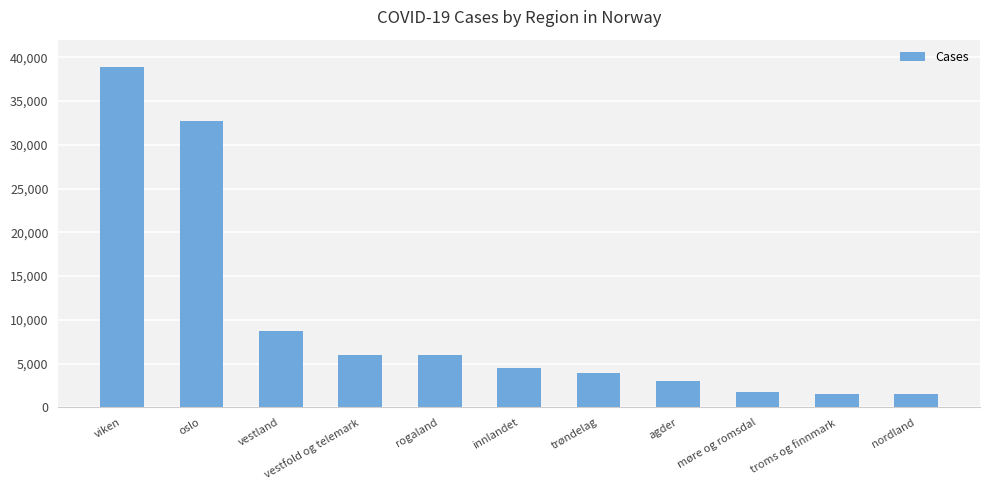

What is the label of the 6th bar from the right?

innlandet